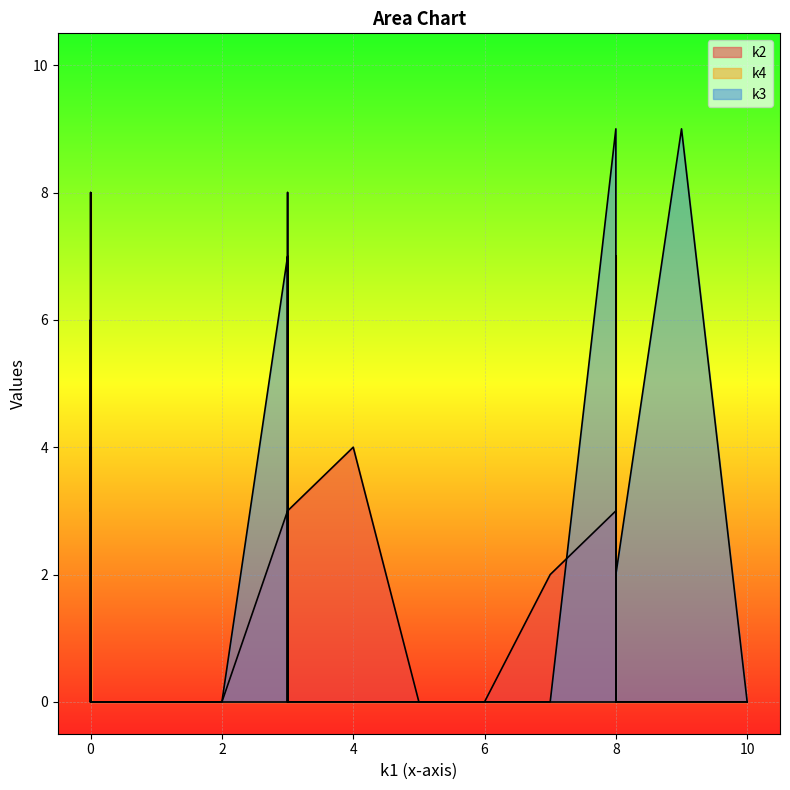

Is it true that k3 equals 9 at i9?

True